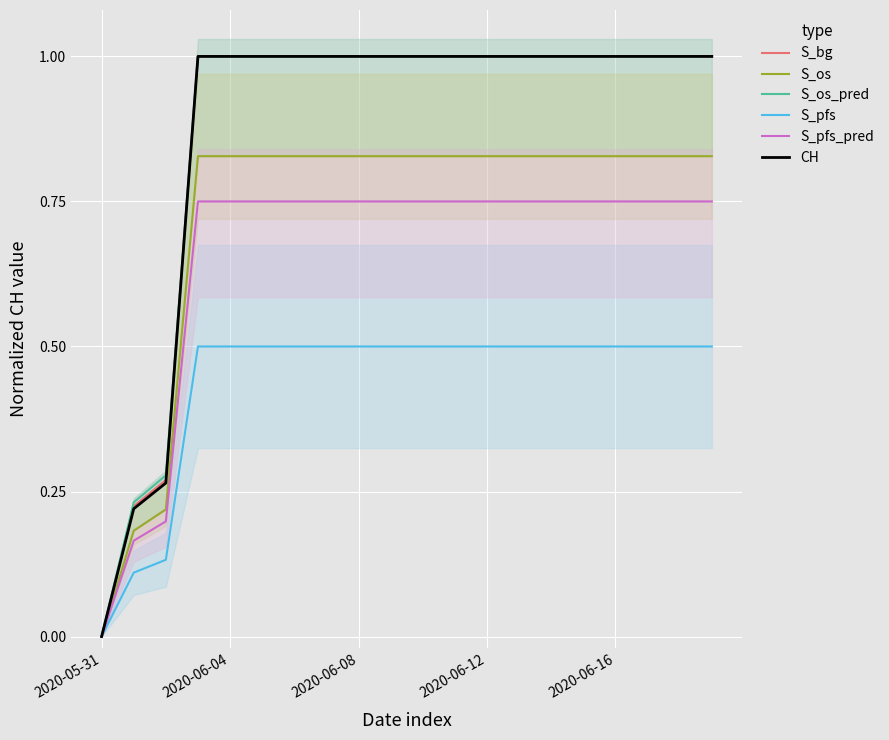

How many series are shown in this chart?

6